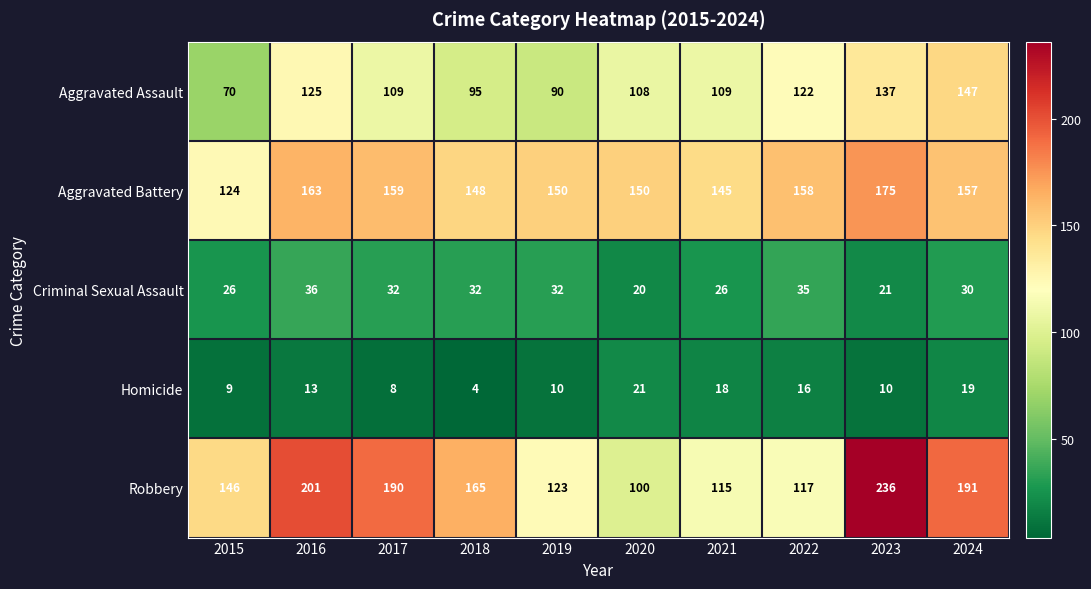

At 2015, list the series in order from largest to smallest.

Robbery, Aggravated Battery, Aggravated Assault, Criminal Sexual Assault, Homicide